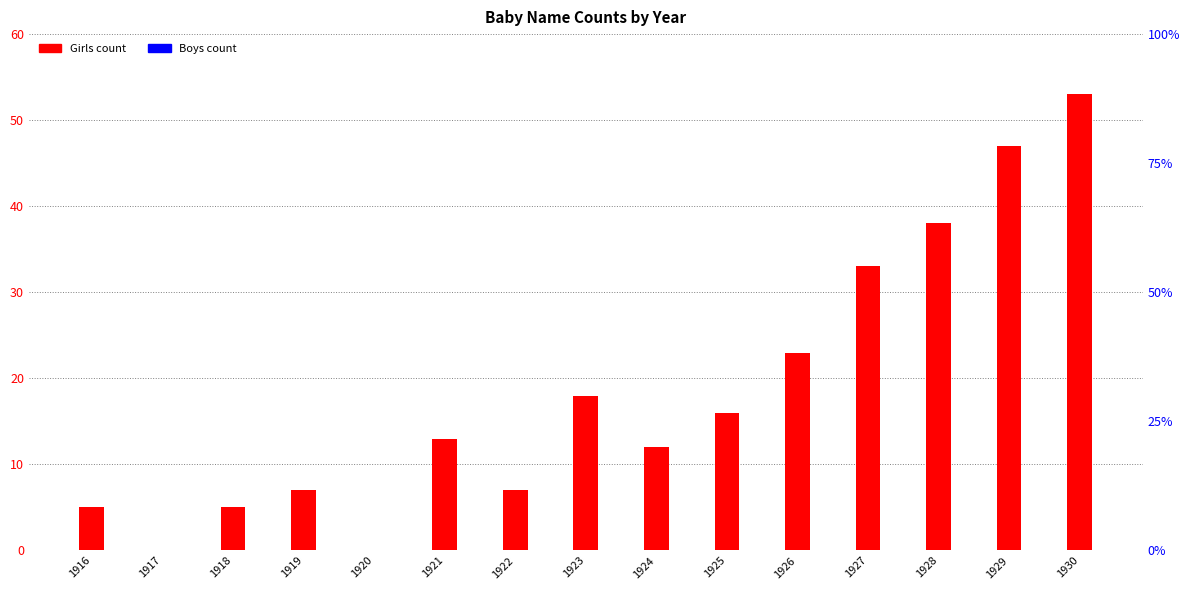

Which series has the largest total across all categories?

Girls count